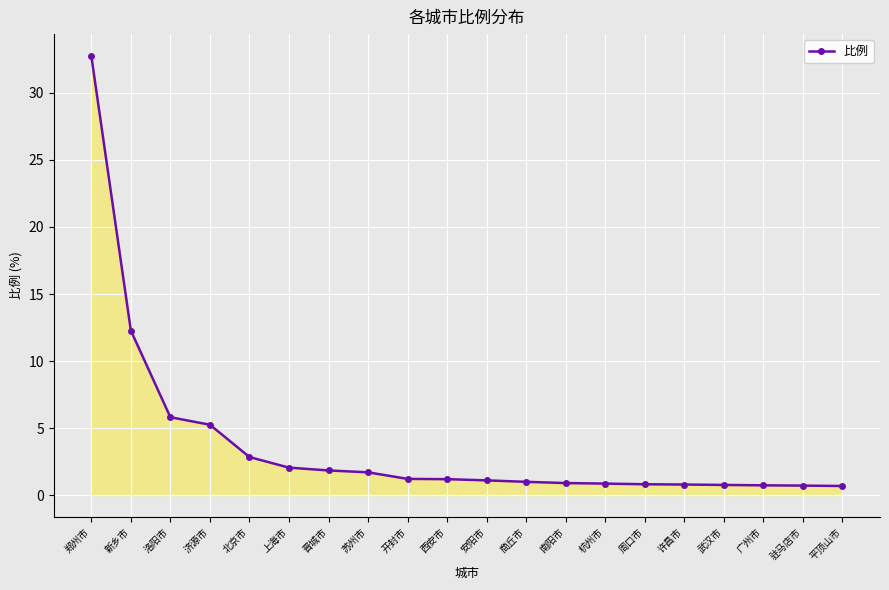

What is the value of the 8th point from the left?

1.7